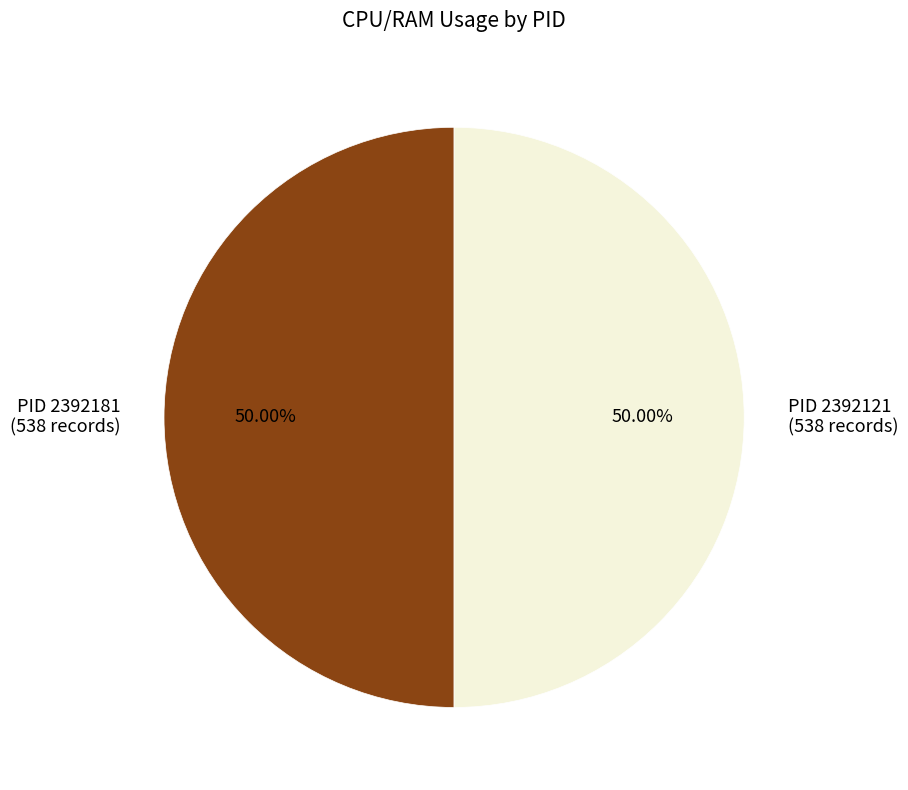

How many slices are in this pie chart?

2